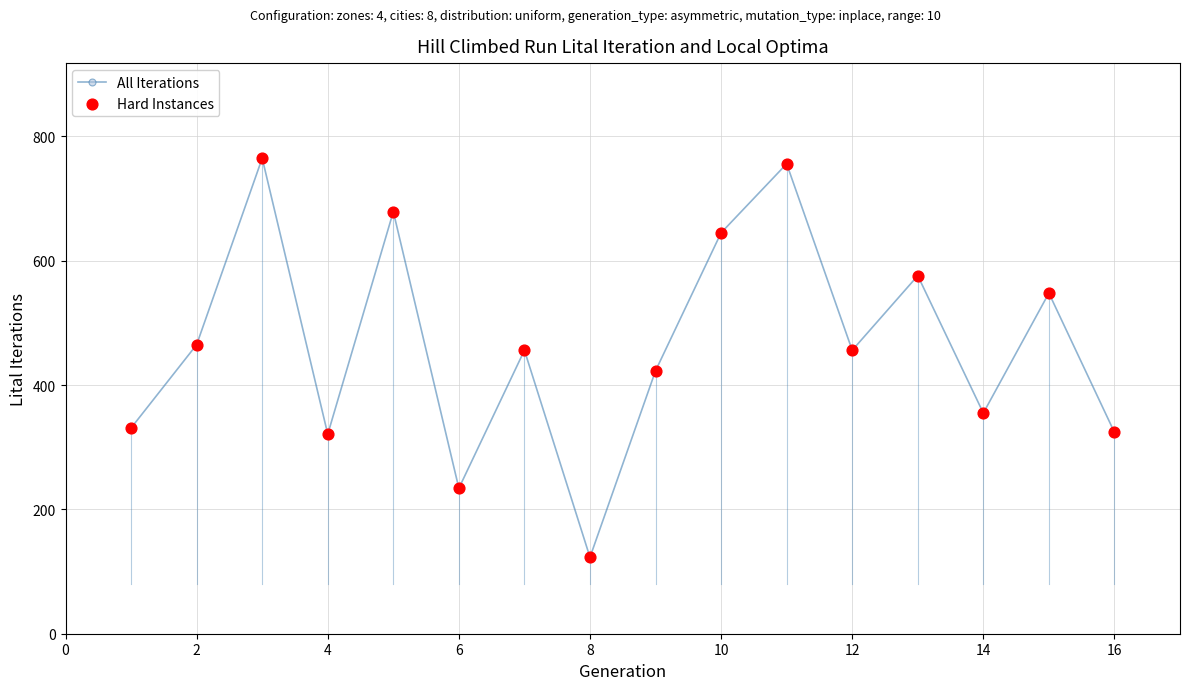

What is the greatest value displayed?

765